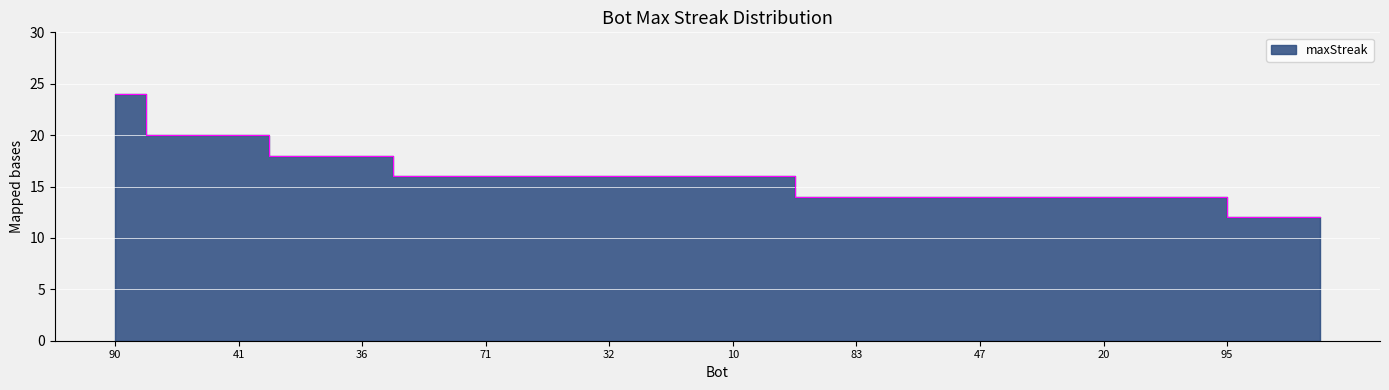

True or false: the data shows 16 at 79.

True